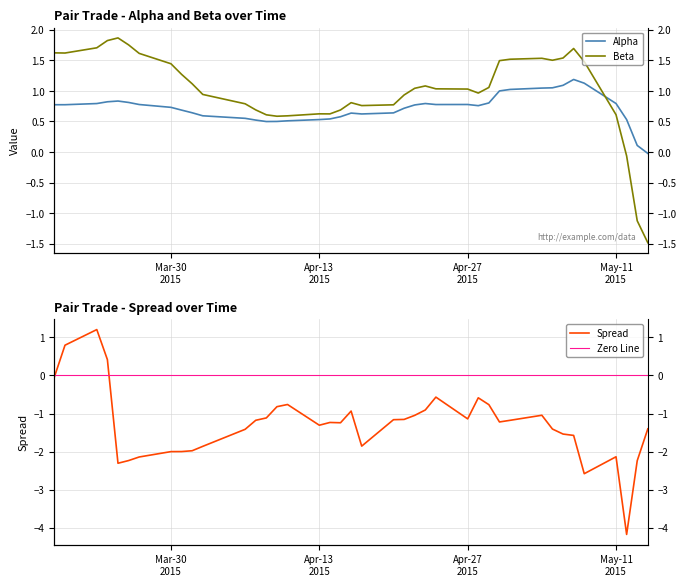

How many values in the alpha series are below 0?

1